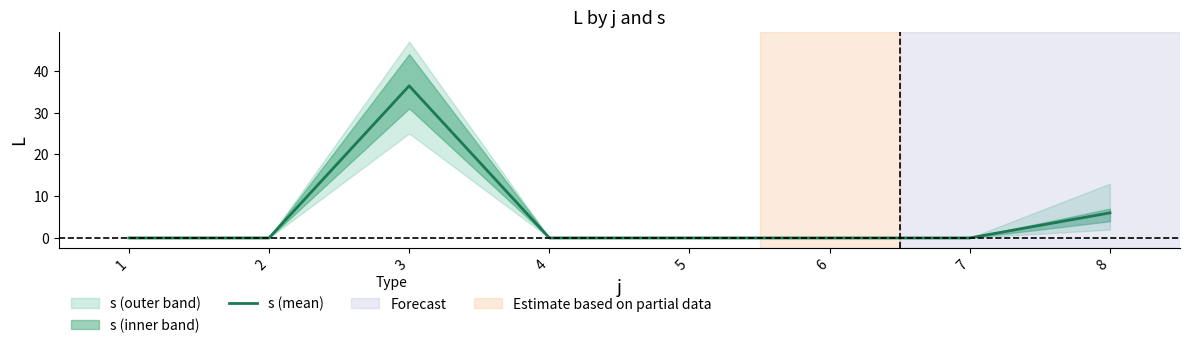

Rank the categories by value from lowest to highest.

1, 2, 4, 5, 6, 7, 8, 3